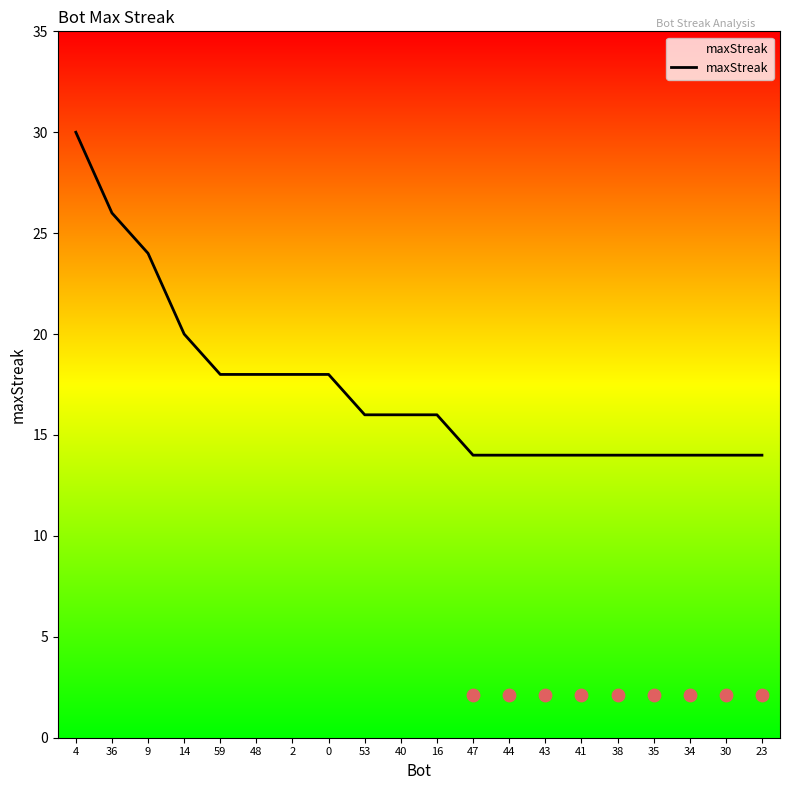

Approximately how many times larger is the value at 30 compared to 34?

1.0